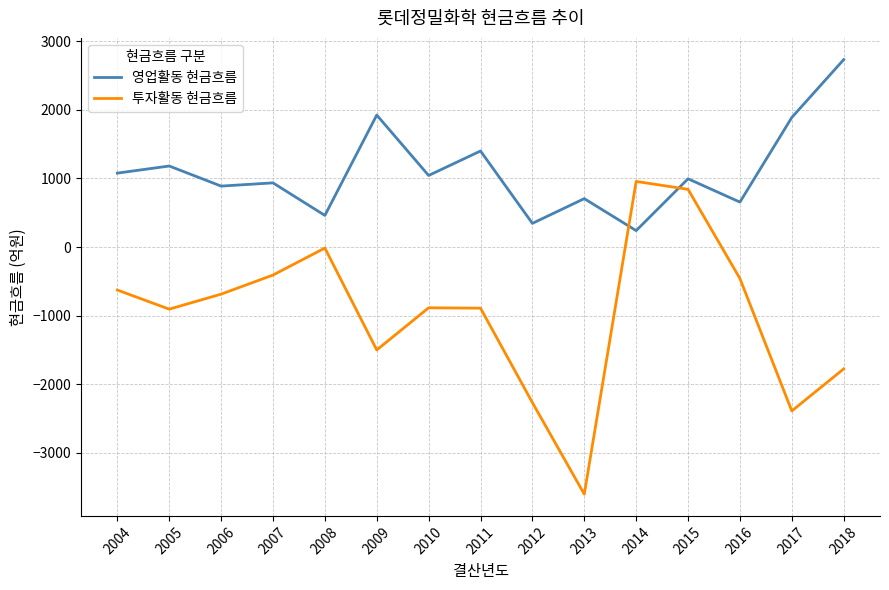

The 영업활동 현금흐름 series shows 935.0 at 2007. True or false?

True